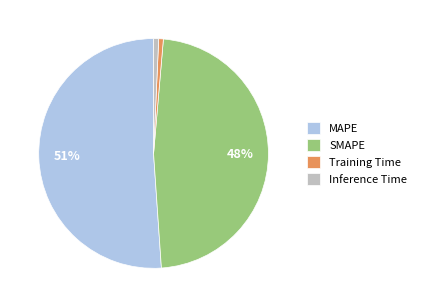

Is there a majority slice in this chart?

Yes